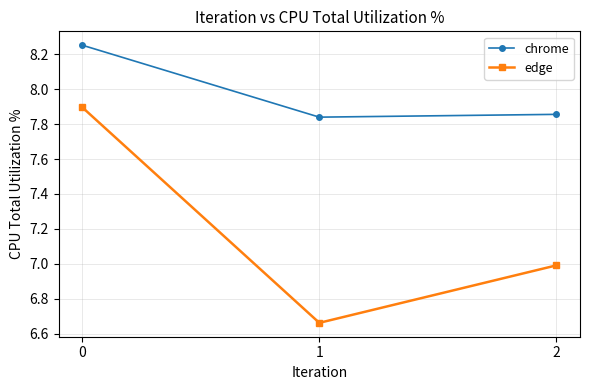

List the labels in order of edge value, smallest first.

1, 2, 0